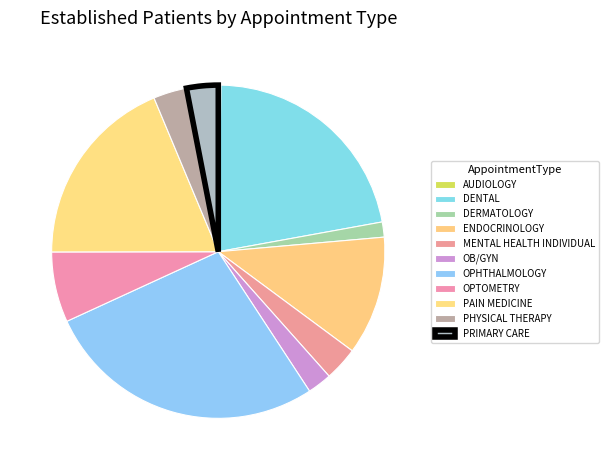

How much of the chart is everything except DENTAL?

78.1%